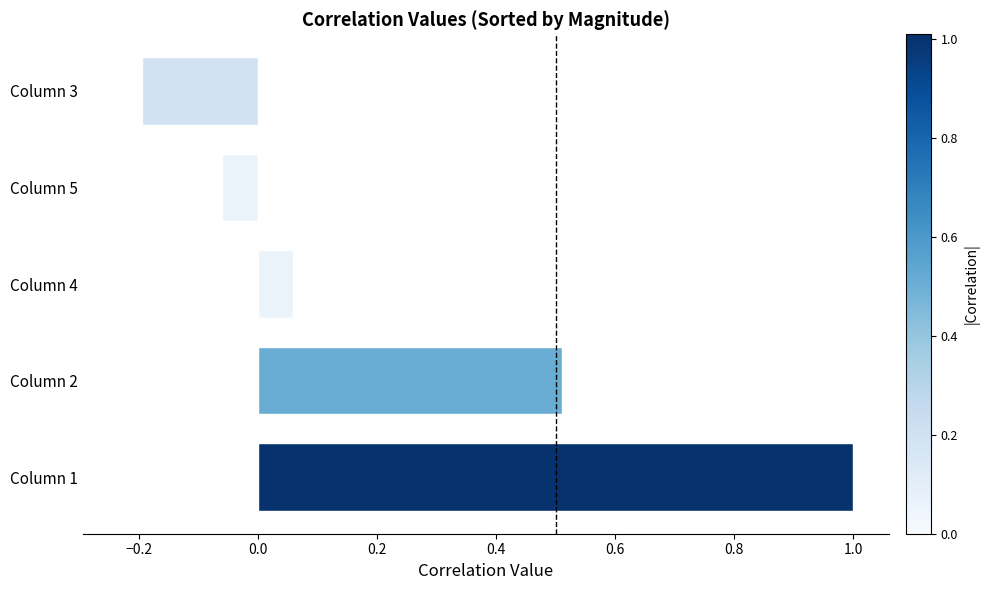

The value at Column 2 is 0.5. True or false?

True